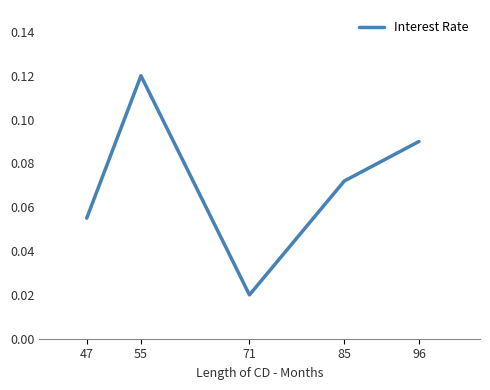

Which category has the lowest value across all series?

71